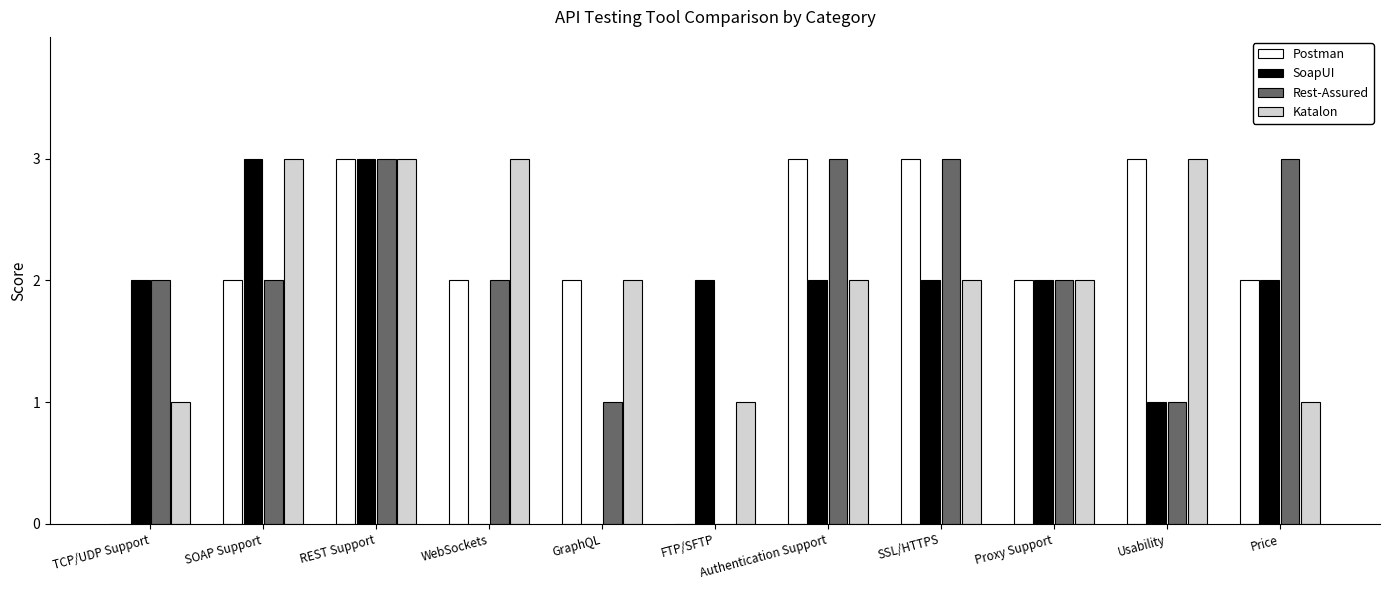

Is the value of Postman at REST Support greater than the value of SoapUI at Authentication Support?

Yes